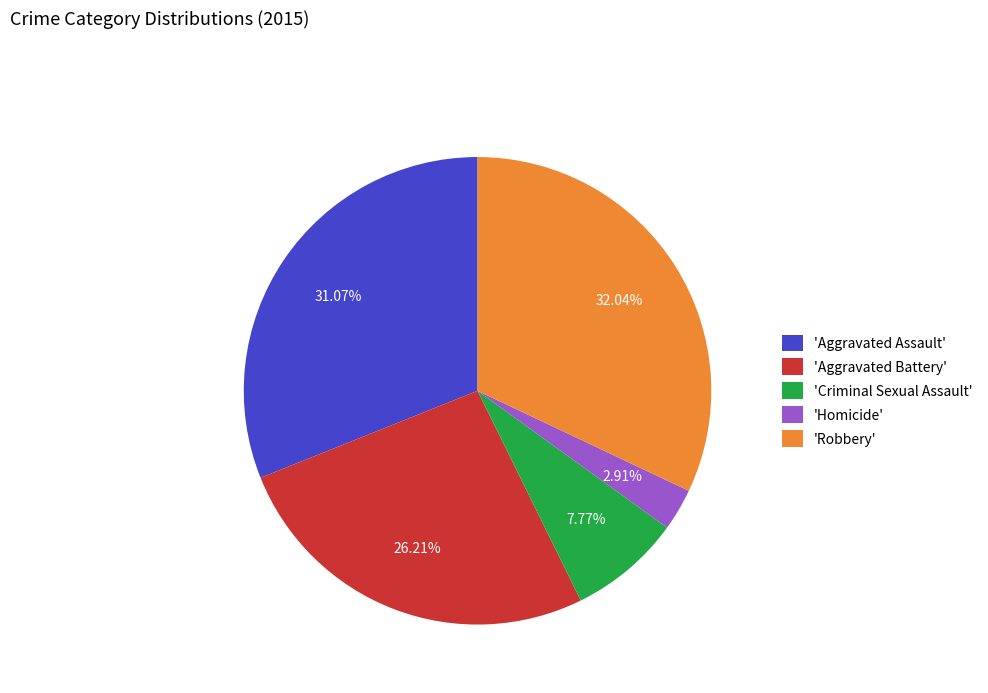

What is the ratio of the value at 'Aggravated Assault' to the value at 'Robbery'?

1.0